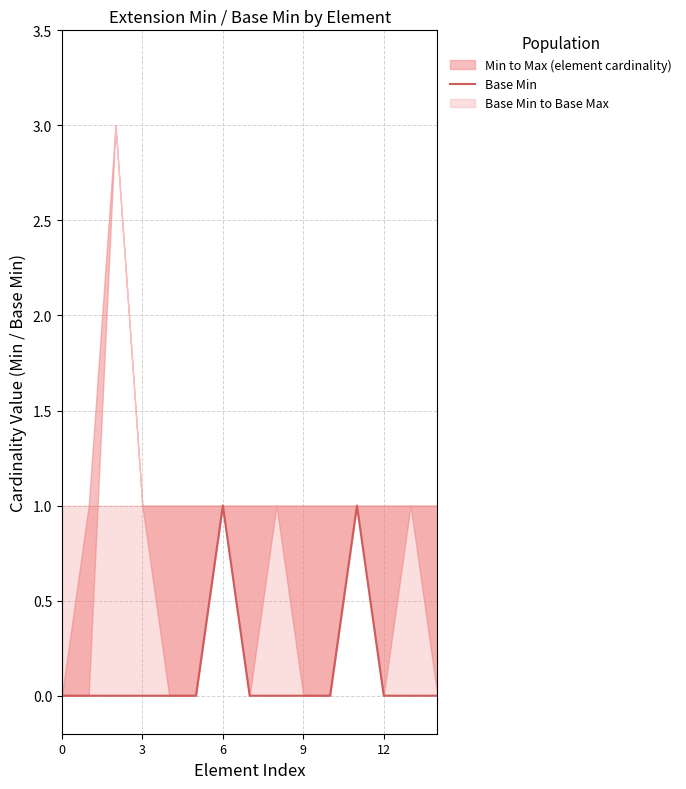

True or false: Base Min has a value of 0 at 0.

True